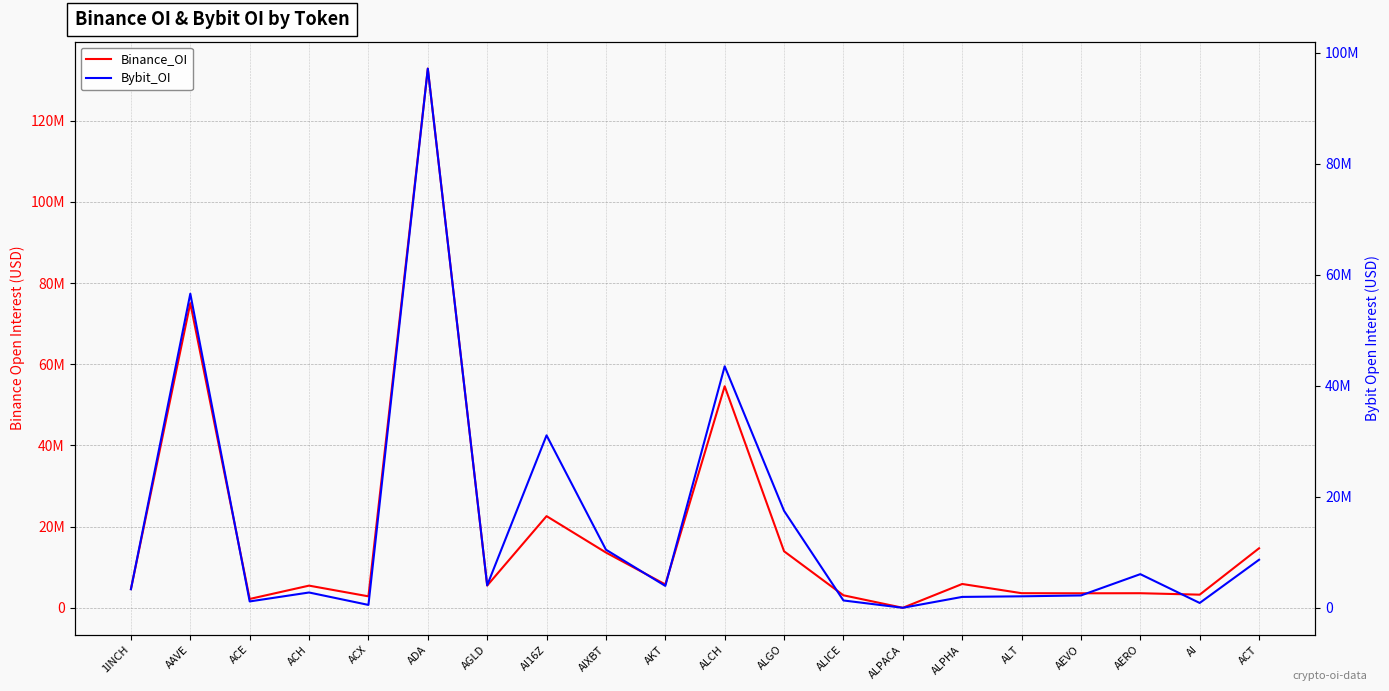

Which has a higher value, AGLD or AI?

AGLD